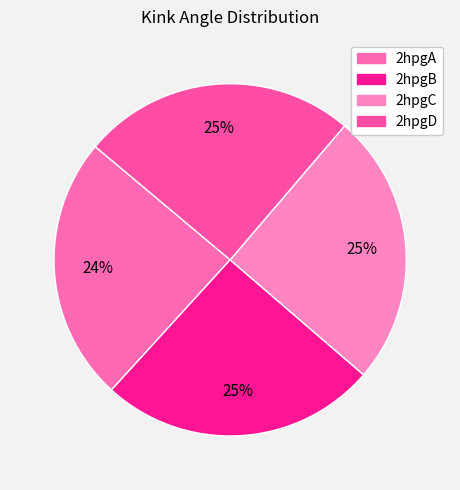

What is the smallest slice in the pie chart?

2hpgA